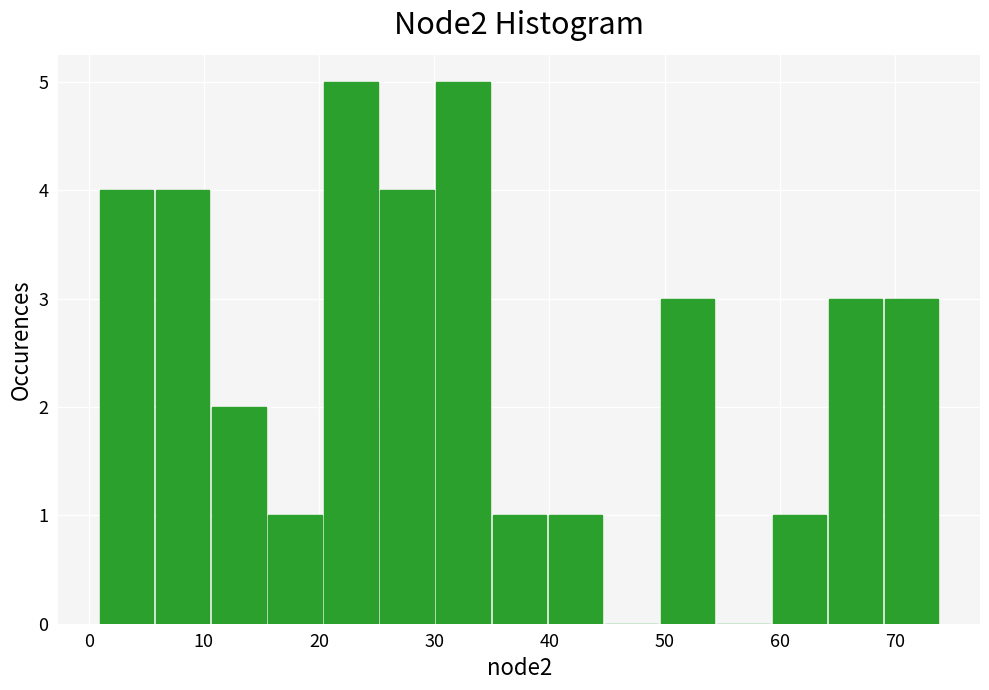

Reading left to right, transcribe this chart: for each bar, give the range it covers on the x-axis and its height. Neither the bar edges nor the heights are printed on the chart, so give them approximately, as read against the axes.

1 to 6: 4
6 to 11: 4
11 to 16: 2
16 to 20: 1
20 to 25: 5
25 to 30: 4
30 to 35: 5
35 to 40: 1
40 to 45: 1
45 to 50: 0
50 to 55: 3
55 to 59: 0
59 to 64: 1
64 to 69: 3
69 to 74: 3